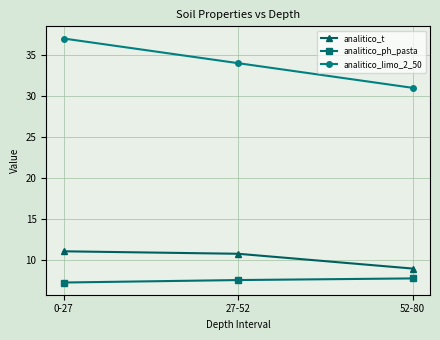

Reading left to right, list all the values displayed in this chart.

analitico_t: 0-27=11.1	27-52=10.8	52-80=9.0
analitico_ph_pasta: 0-27=7.3	27-52=7.6	52-80=7.8
analitico_limo_2_50: 0-27=37.0	27-52=34.0	52-80=31.0